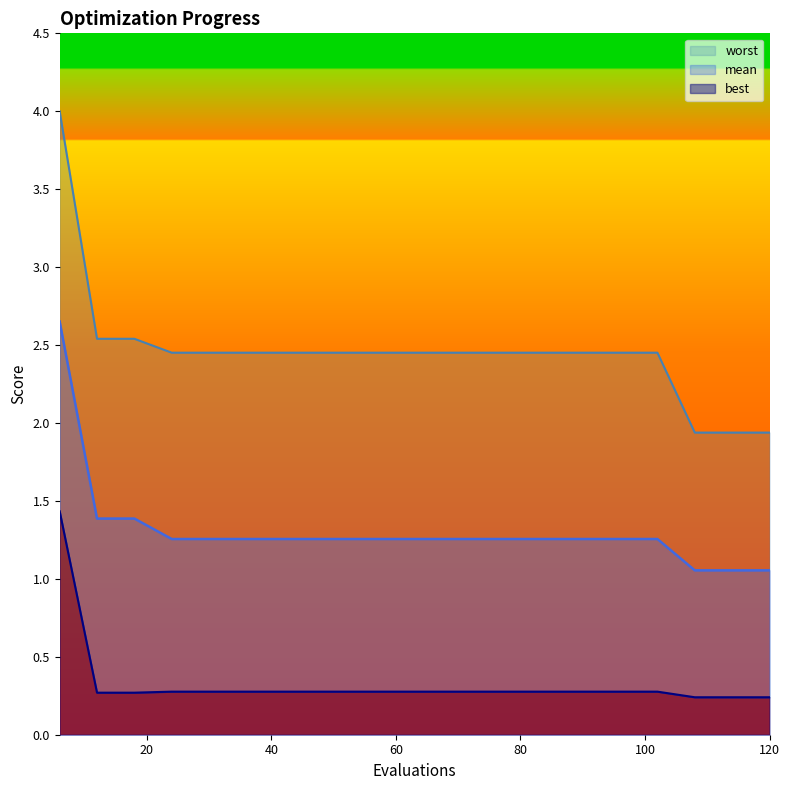

Rank the series by their maximum value, from highest to lowest.

worst, mean, best